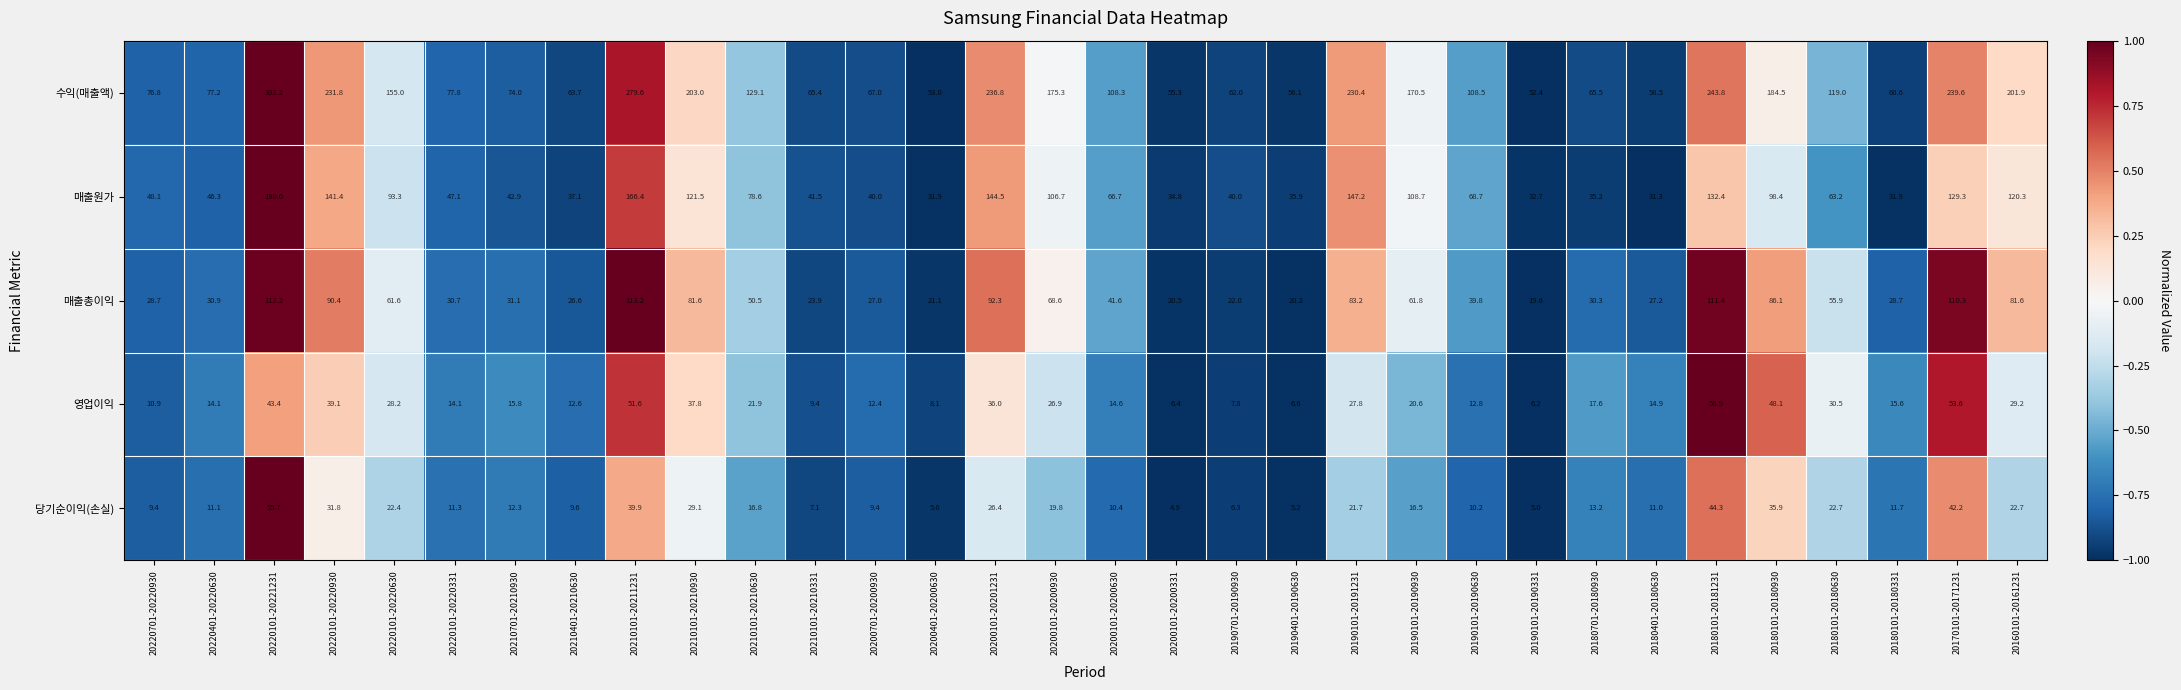

What is the average value of the 당기순이익(손실) series?

18.8